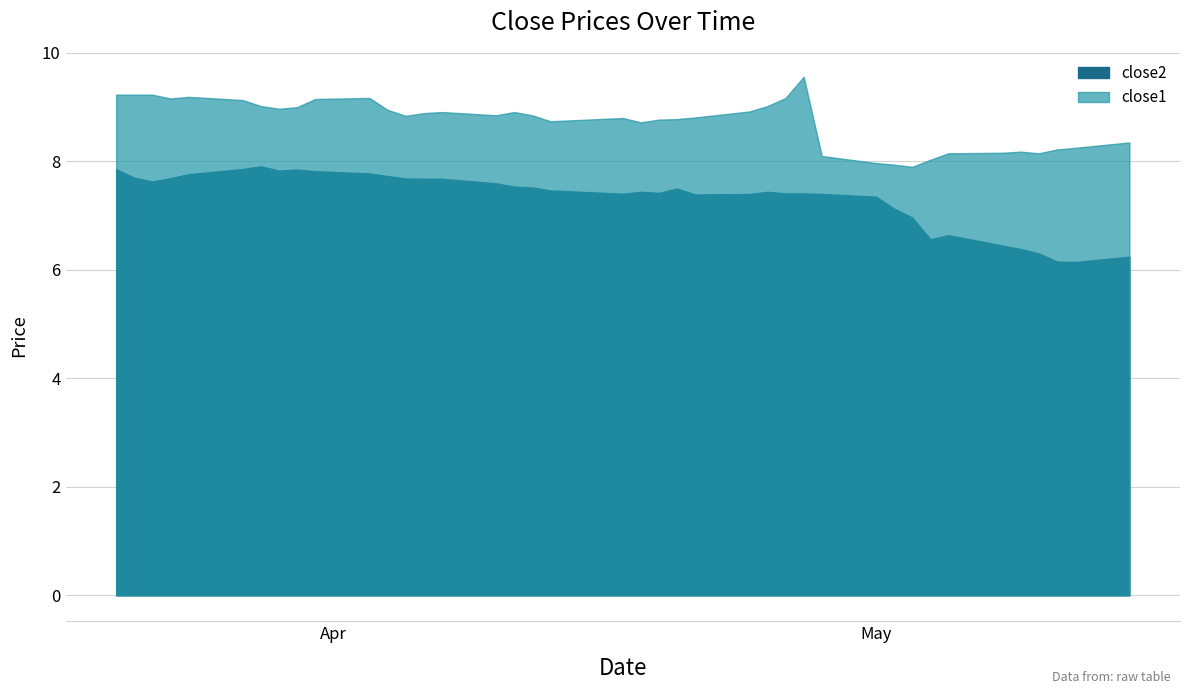

What is the difference between the highest and lowest values at 2017-04-07?

1.2